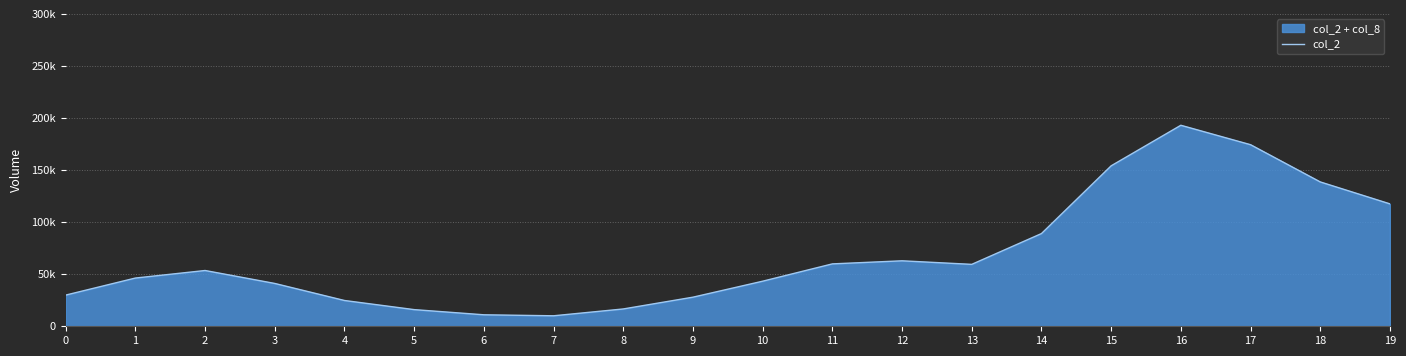

What is the difference between the maximum and minimum values?

182957.9